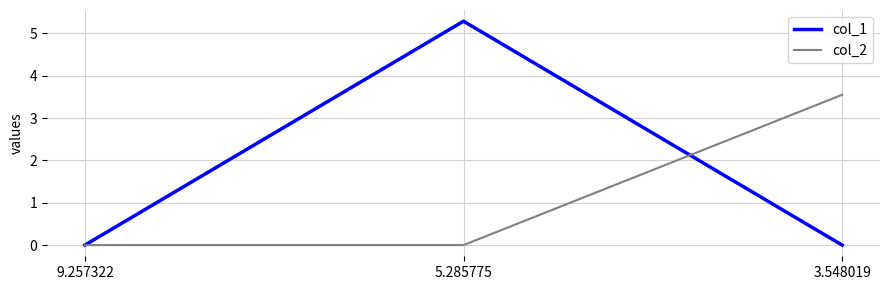

Is the value of col_1 at 5.285775 greater than the value of col_2 at 9.257322?

Yes